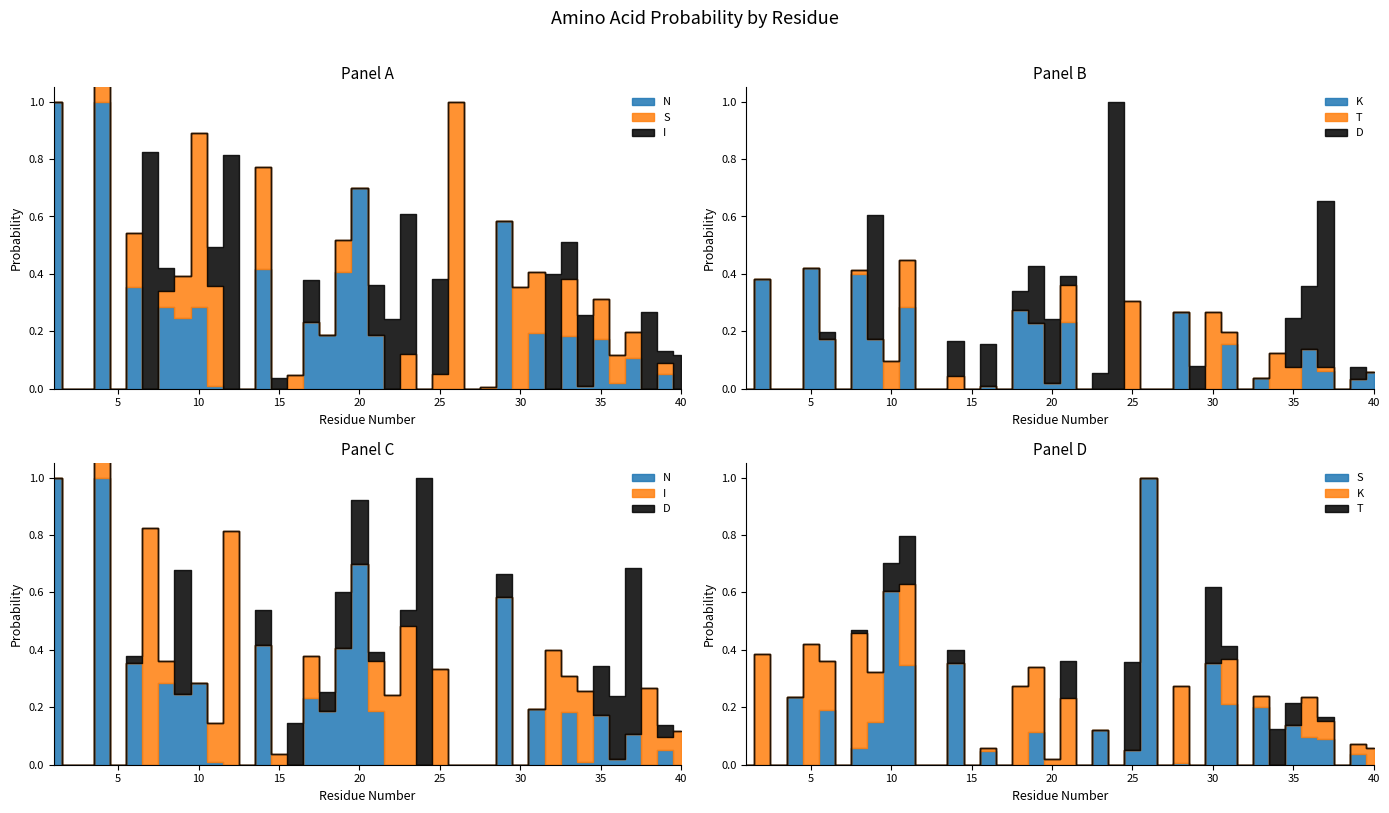

Does the chart have visible grid lines?

No